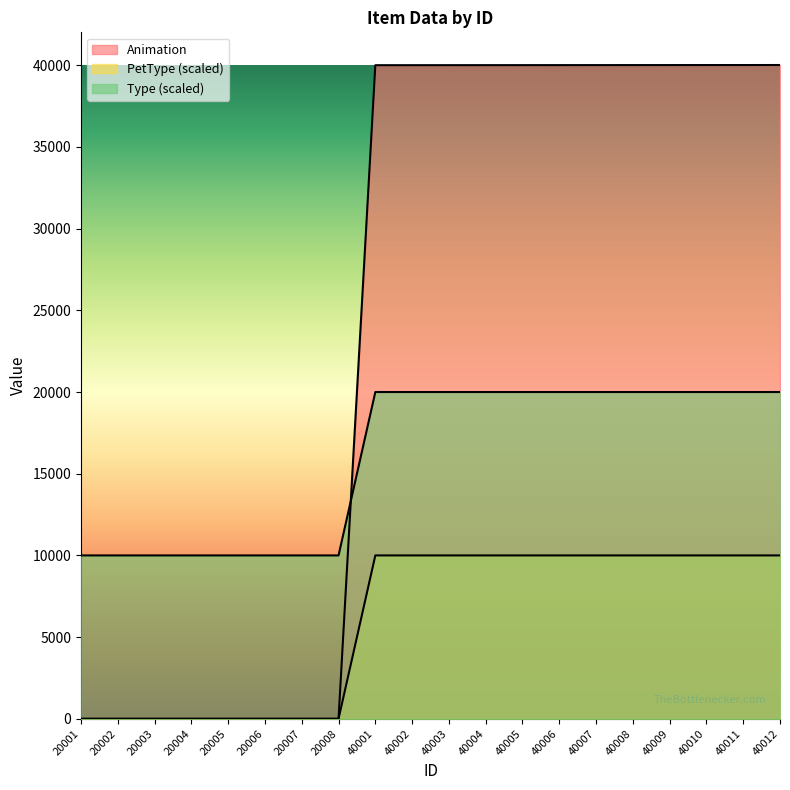

What are all the series names shown in the legend?

Type, PetType, Animation